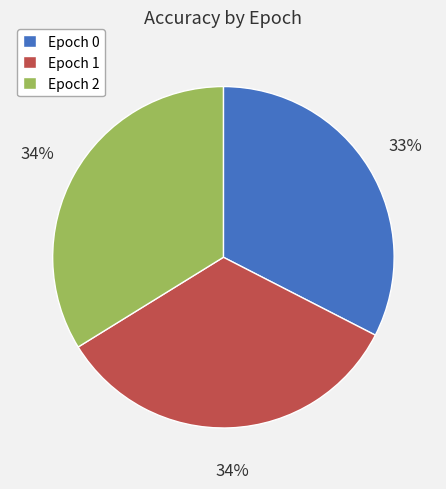

Is the sum of Epoch 2 and Epoch 0 greater than half?

Yes